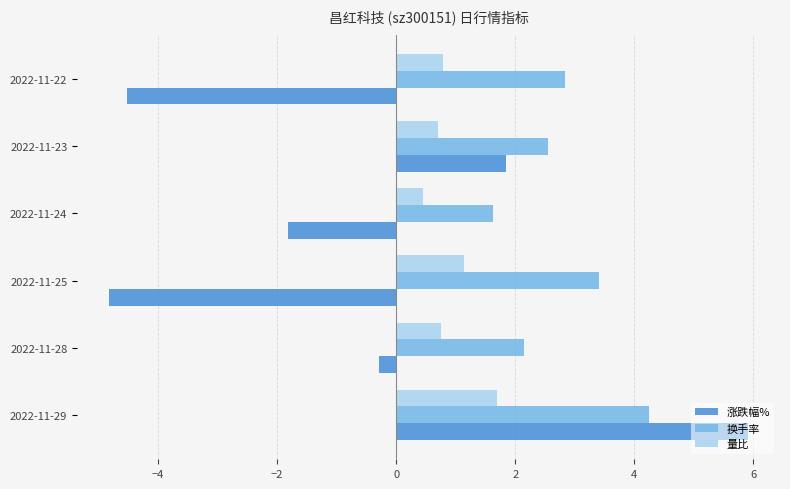

Read the 量比 value at 2022-11-22.

0.8